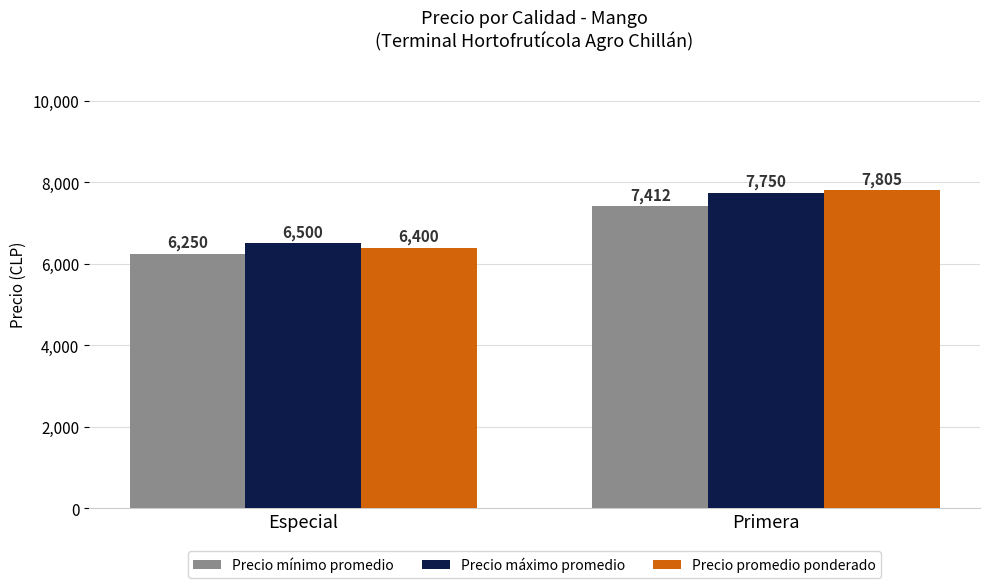

What is the difference between the highest and lowest values at Primera?

393